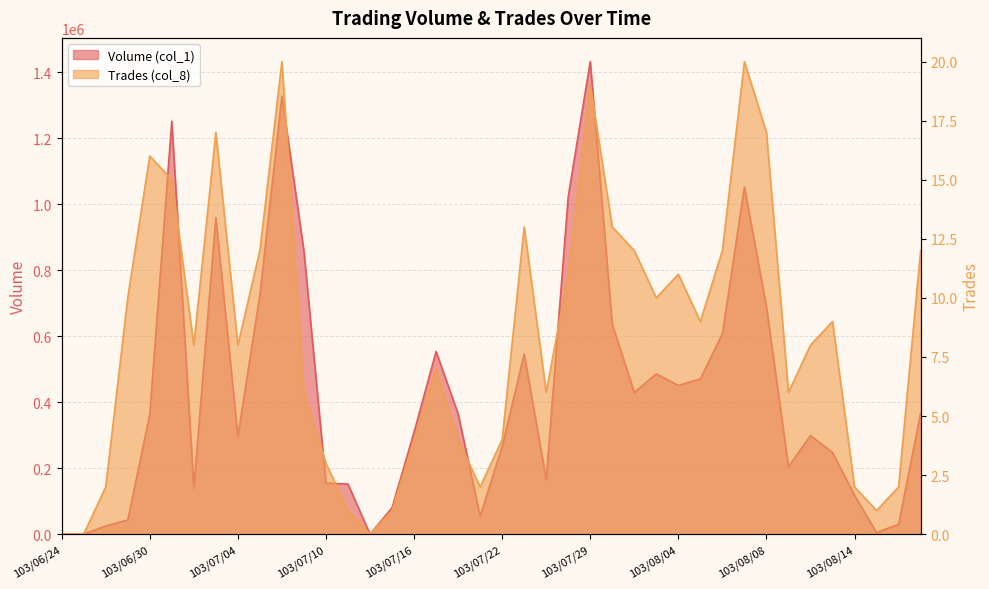

What is the total value across all series at 103/07/11?

152001